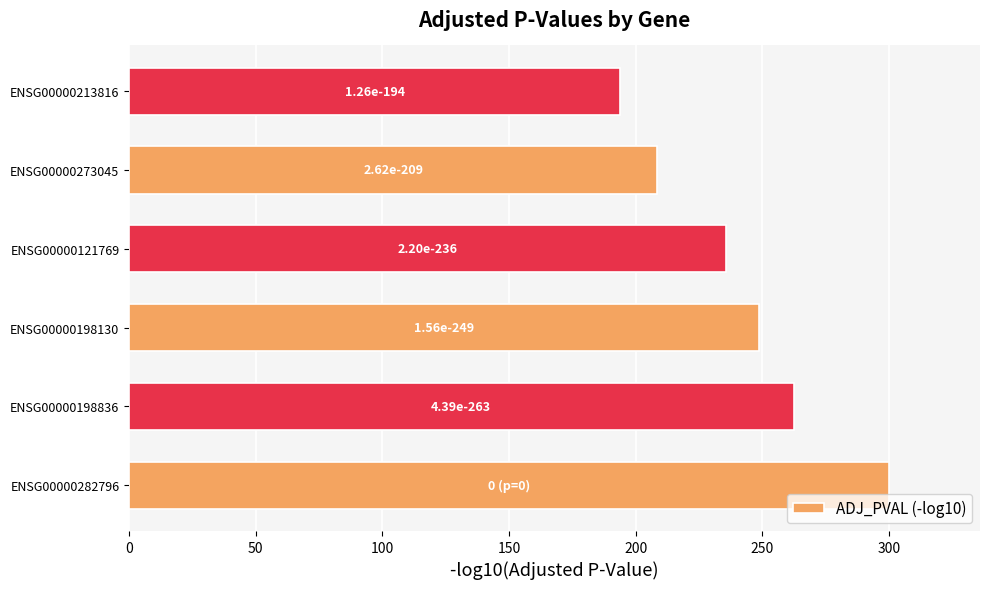

What is the difference between the second highest and second lowest values?

53.8